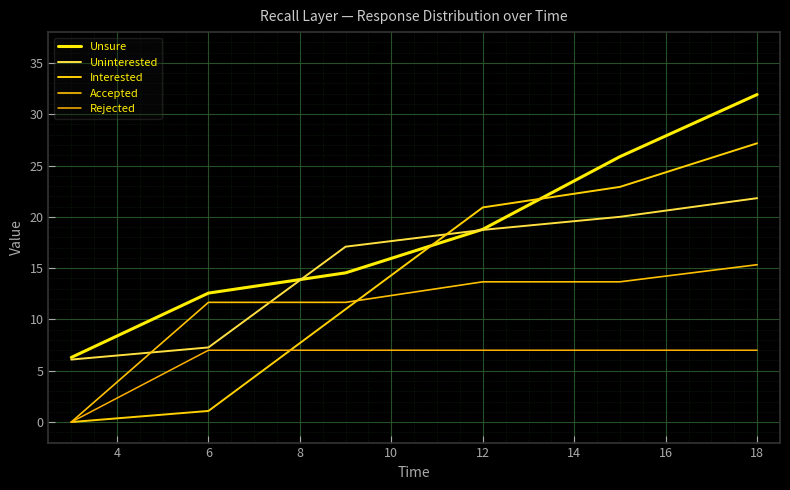

At which label does Uninterested first exceed 18?

12